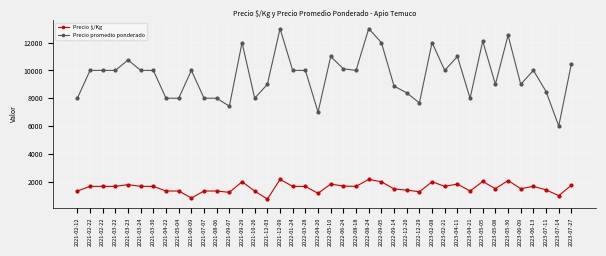

What is the spread (max minus min) of values at 2021-12-09?

10833